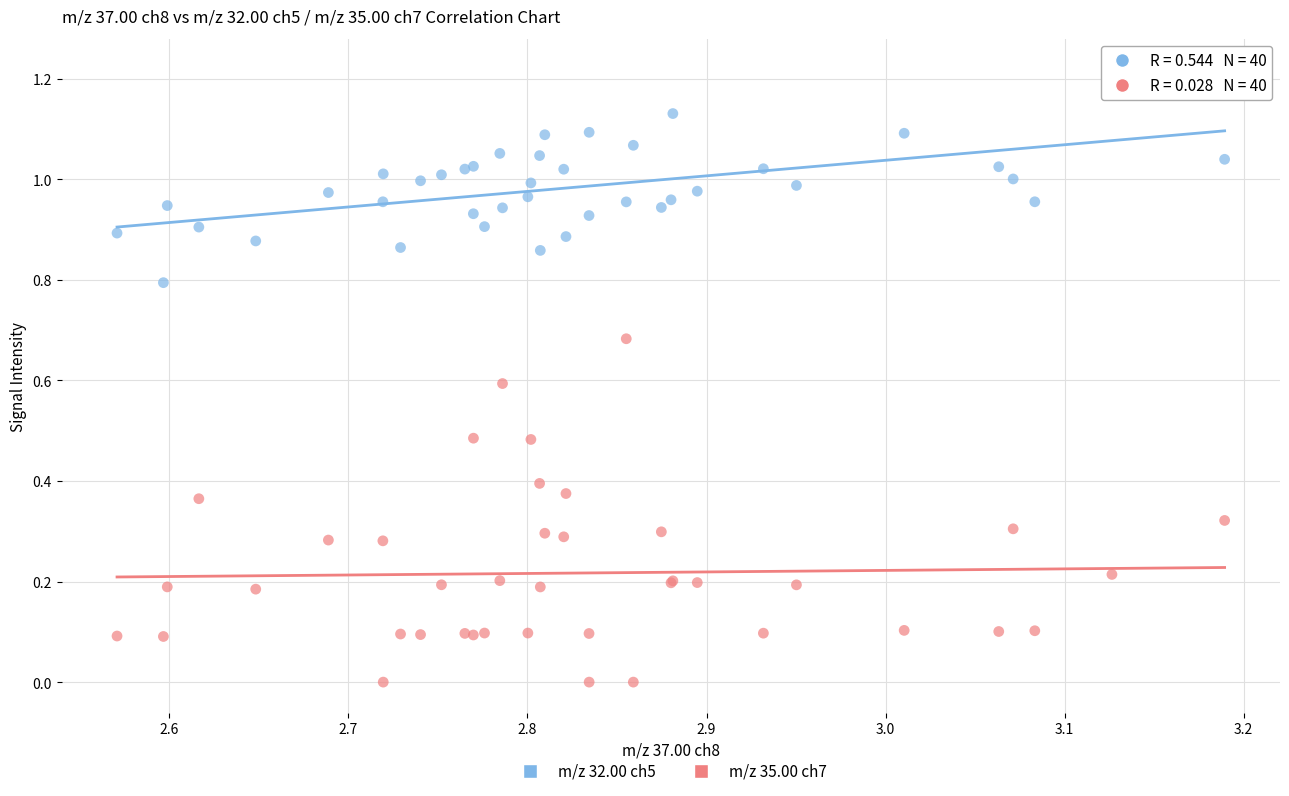

Which series contains the highest Y value?

m/z 32.00 ch5